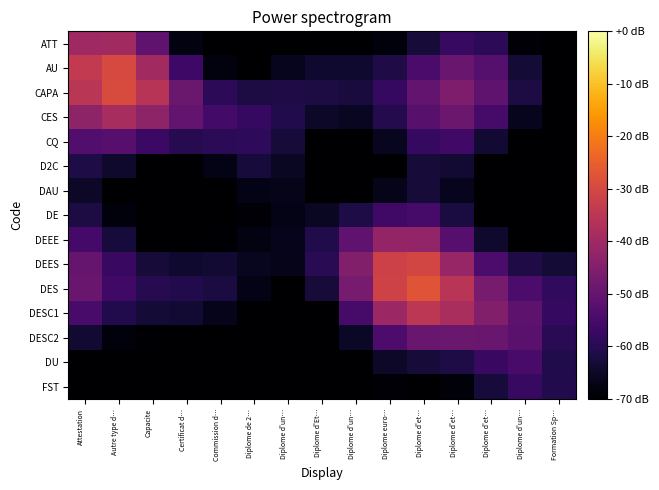

Between Commission d… and Diplome d'et…, which is larger?

Diplome d'et…